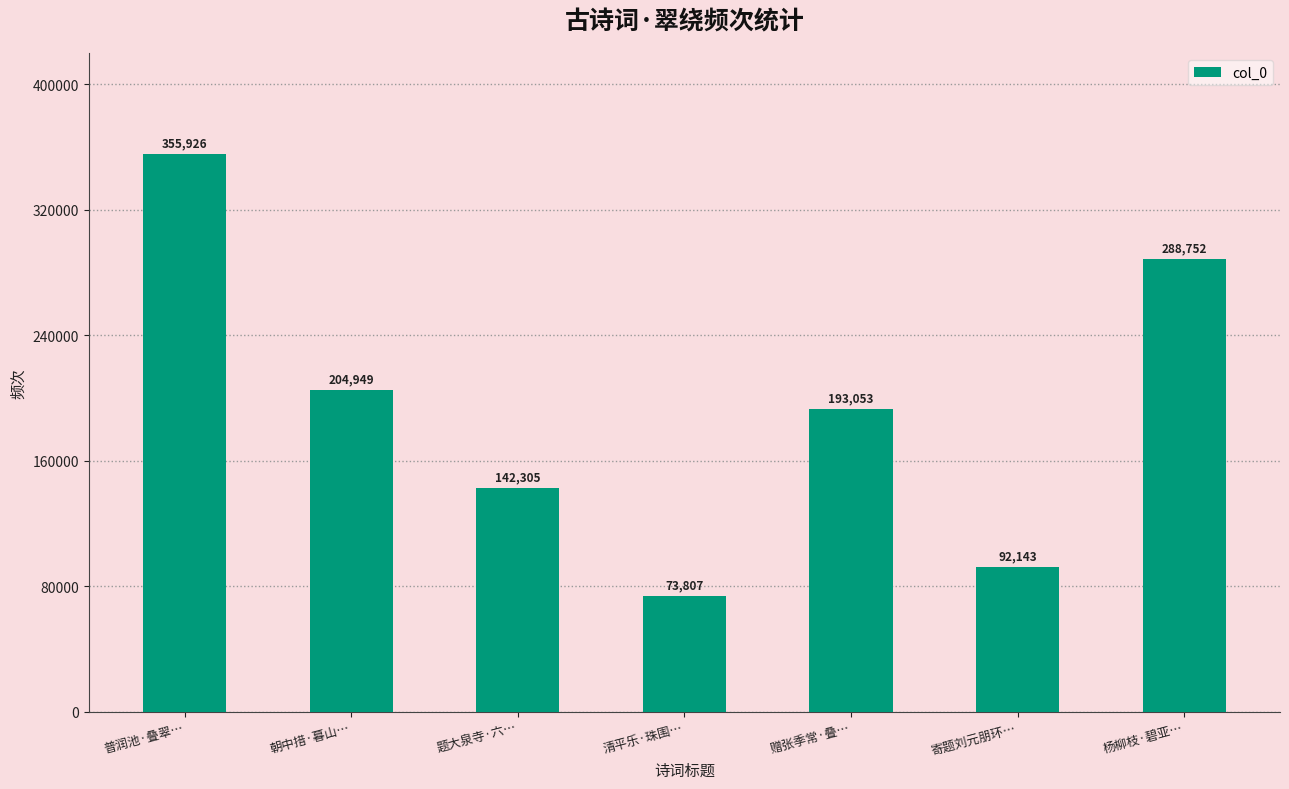

What is the change in value from 普润池·叠翠… to 赠张季常·叠…?

-162873